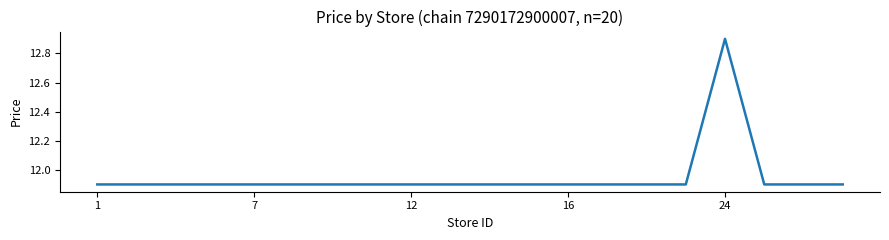

Reading left to right, transcribe all the data shown in this chart.

11.9	11.9	11.9	11.9	11.9	11.9	11.9	11.9	11.9	11.9	11.9	11.9	11.9	11.9	11.9	11.9	12.9	11.9	11.9	11.9